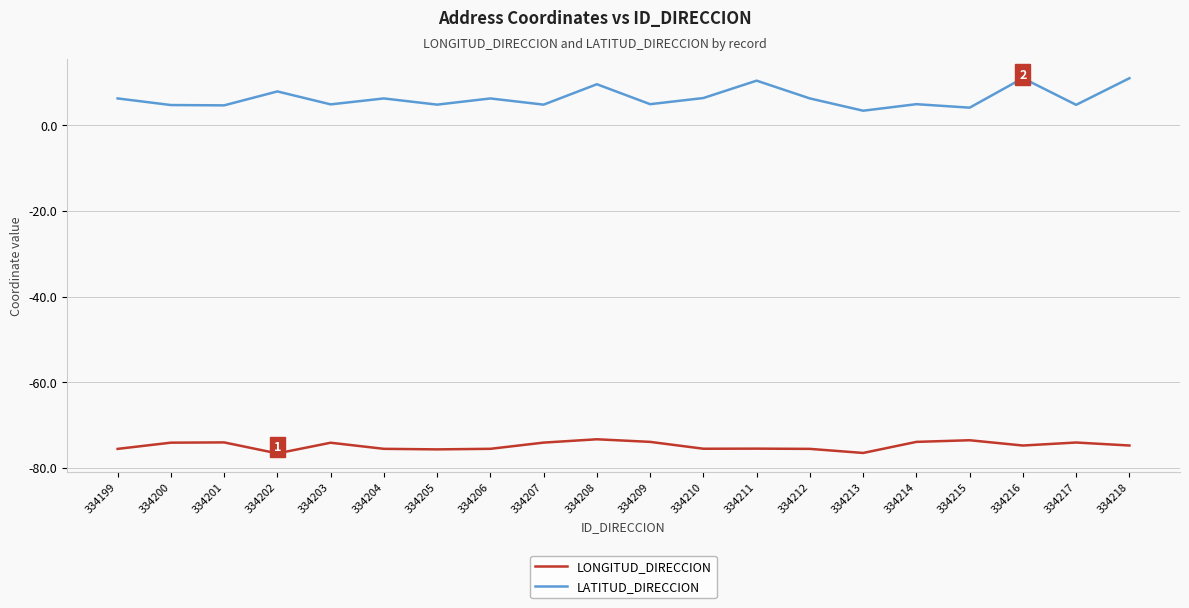

What is the difference between the maximum and minimum values in the LATITUD_DIRECCION series?

7.6